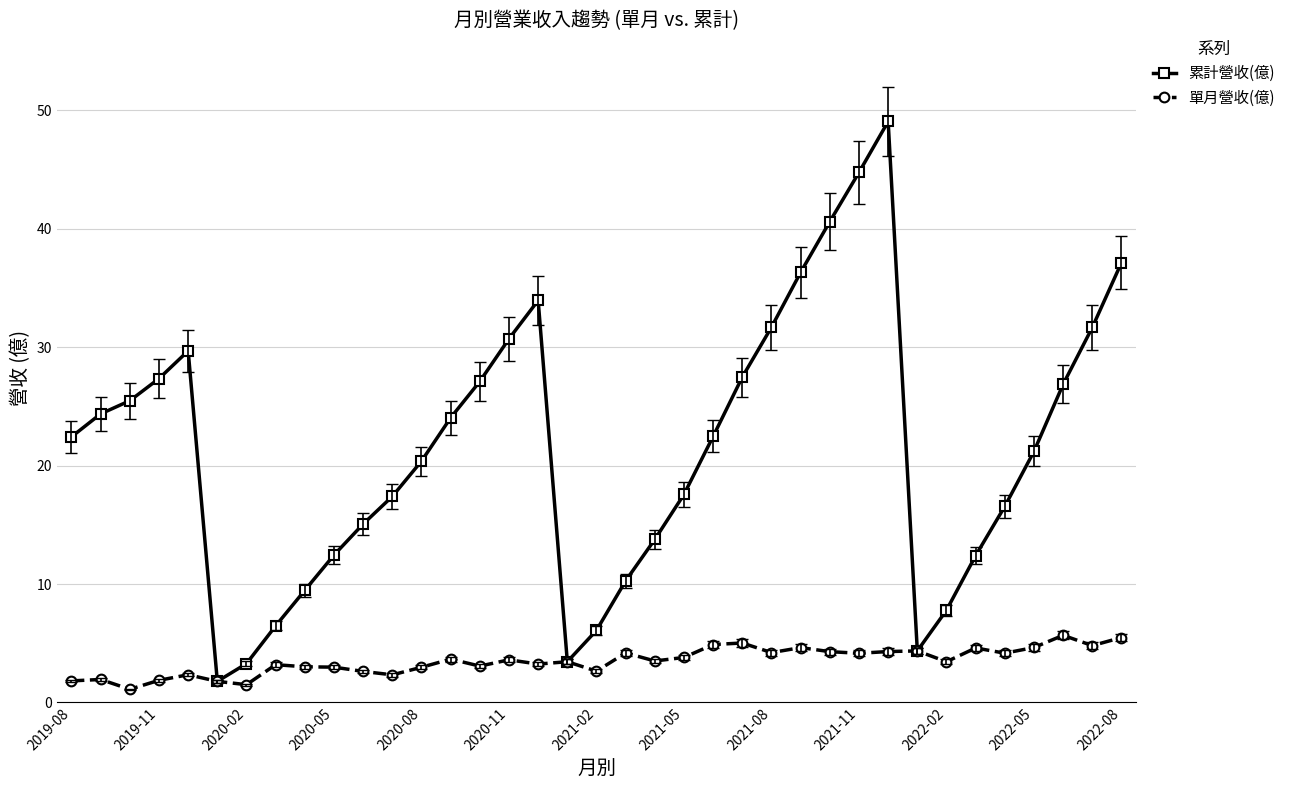

What is the value of the 單月營收(億) point at the 7th from the left?

1.5